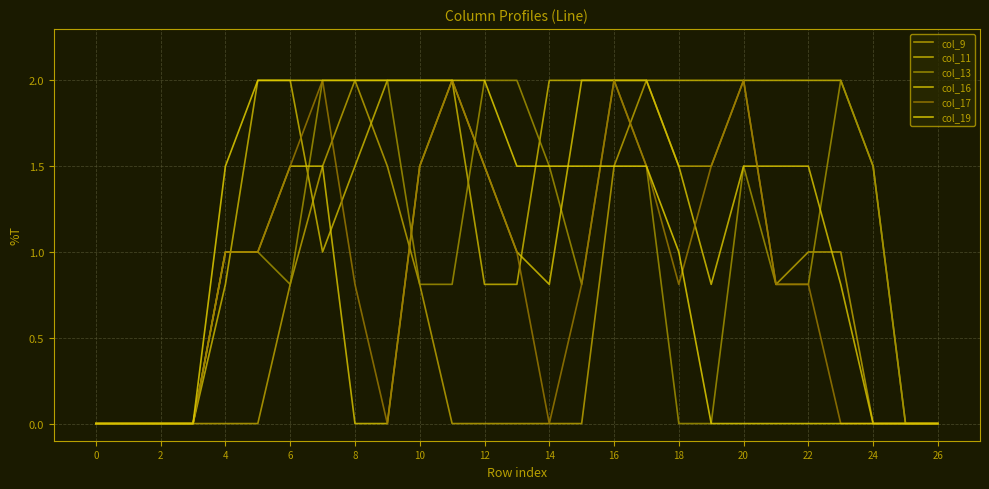

What is the average value of the col_13 series?

1.0